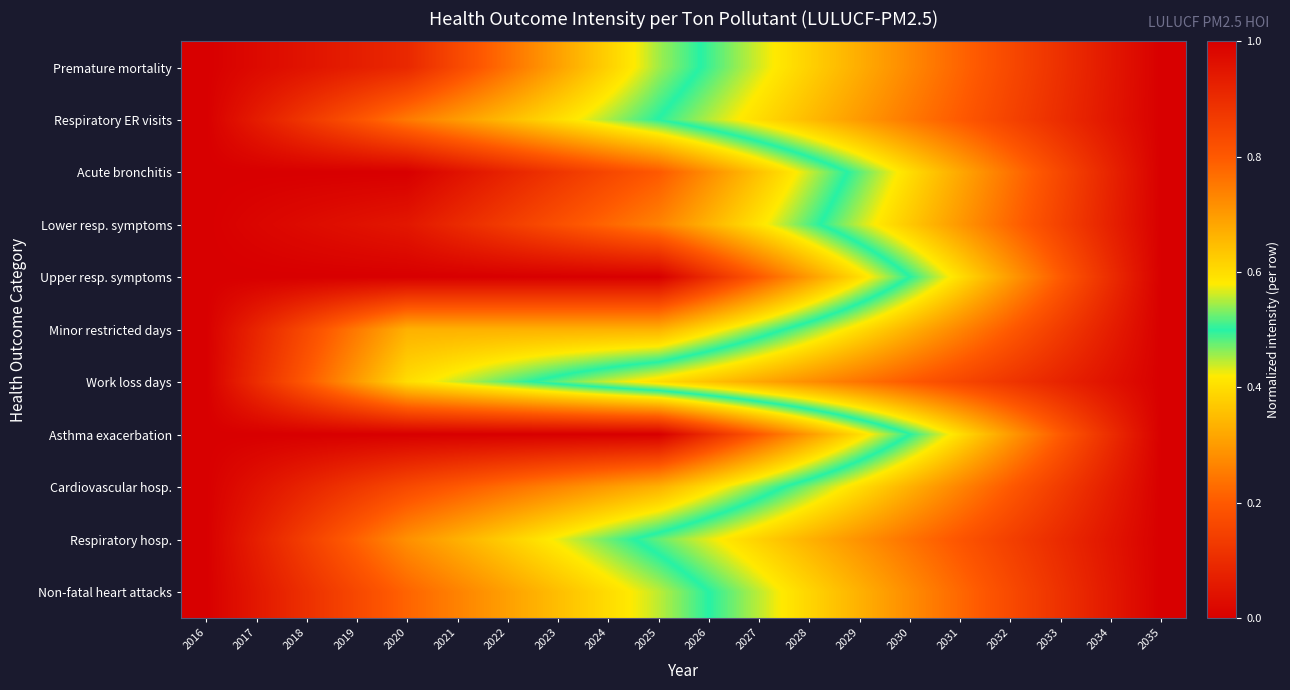

How many distinct data groups are displayed?

11